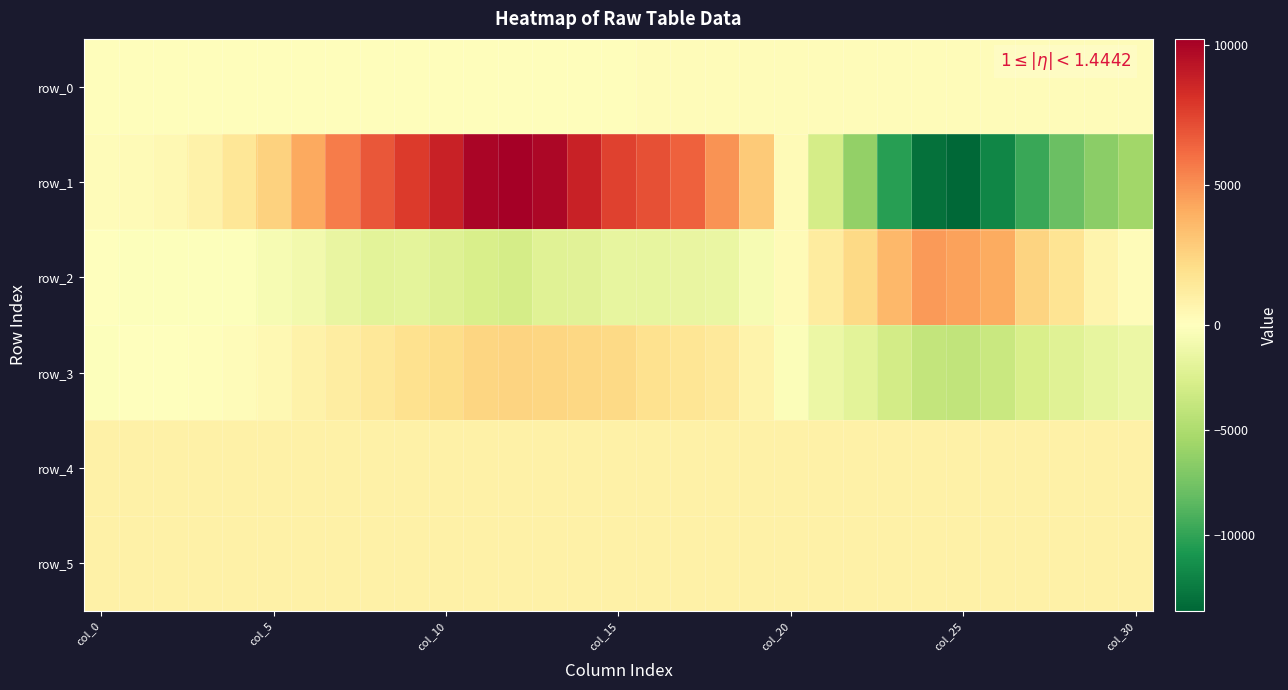

Which category has the lowest value in the row_0 series?

col_0